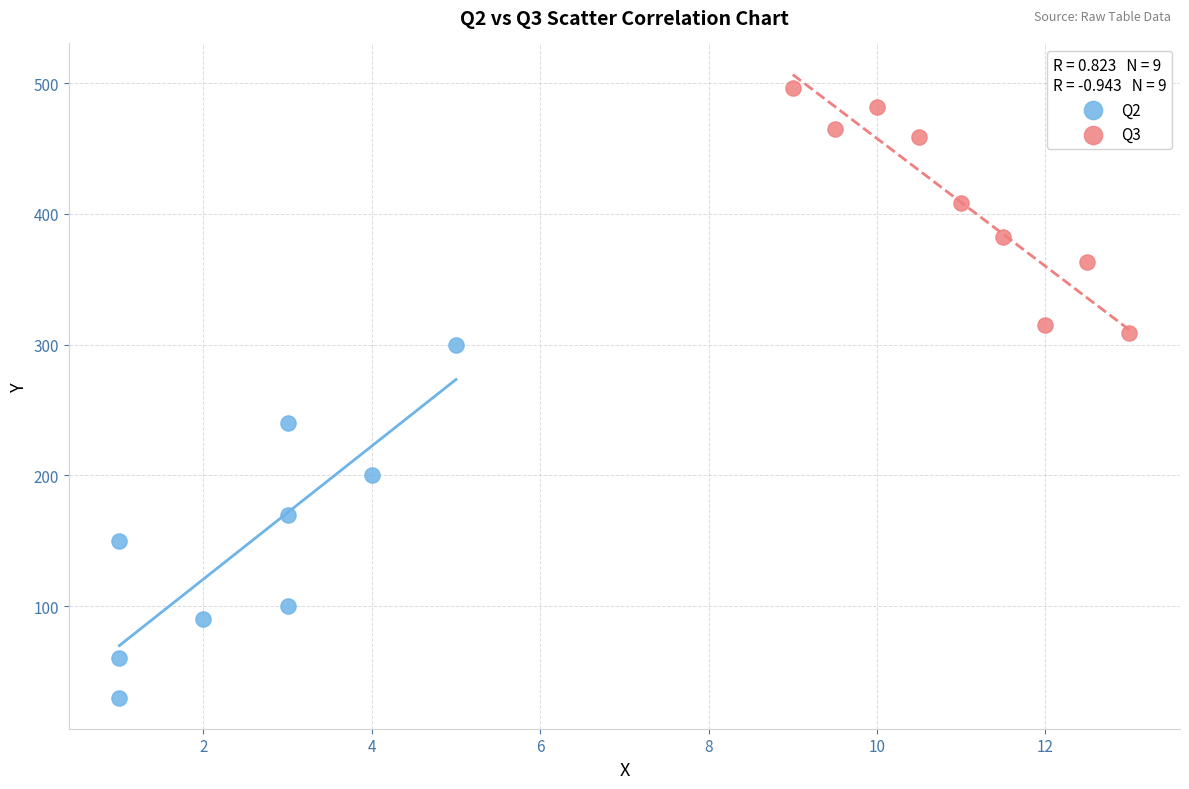

Which series contains the highest Y value?

Q3